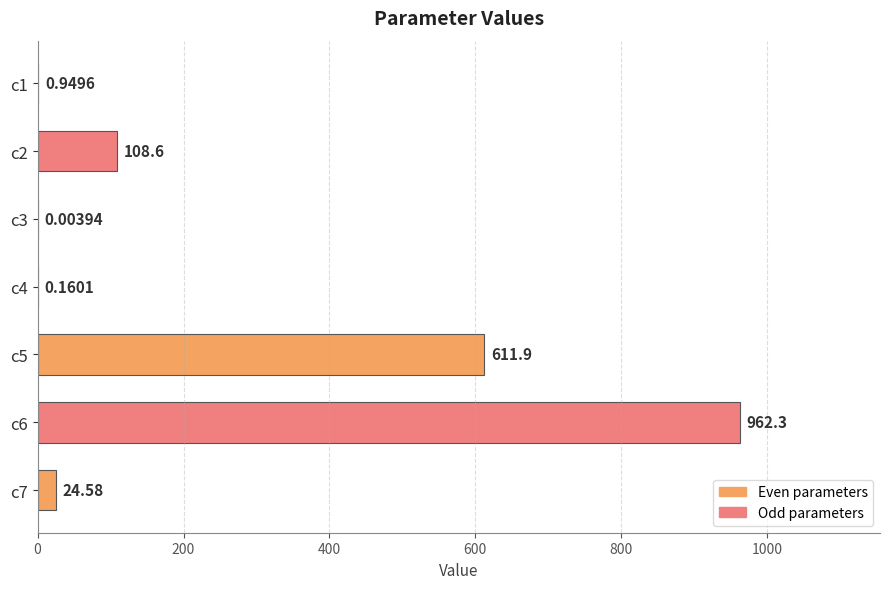

Which has a higher value, c3 or c7?

c7